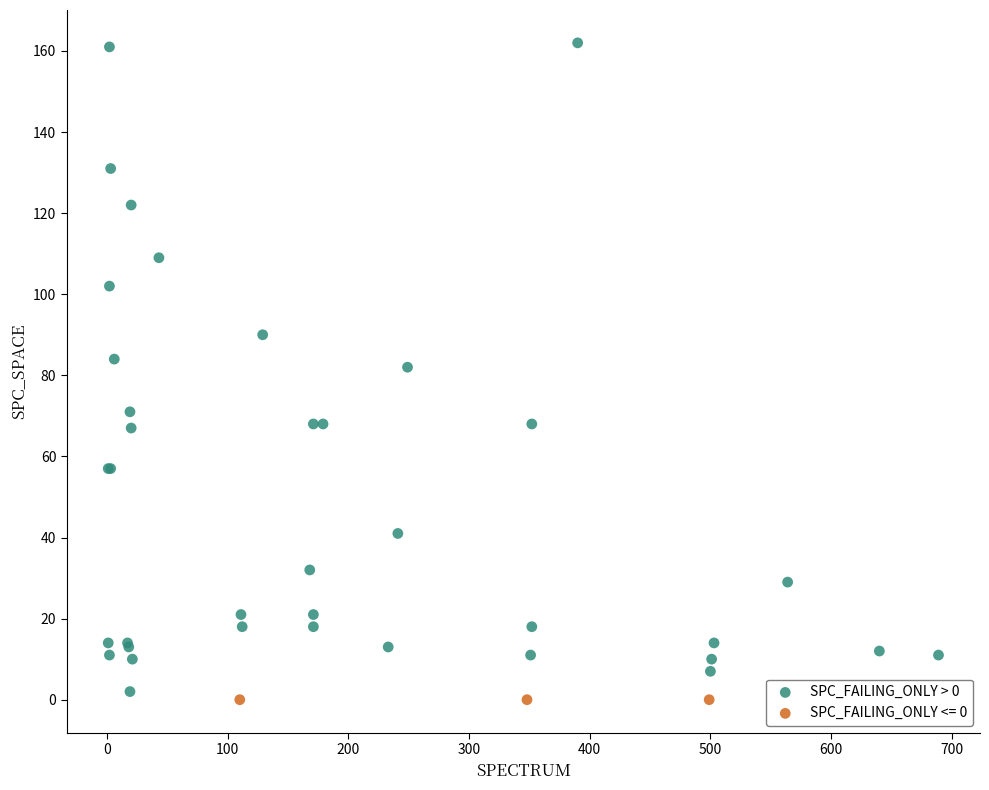

Which series contains the highest Y value?

SPC_FAILING_ONLY > 0